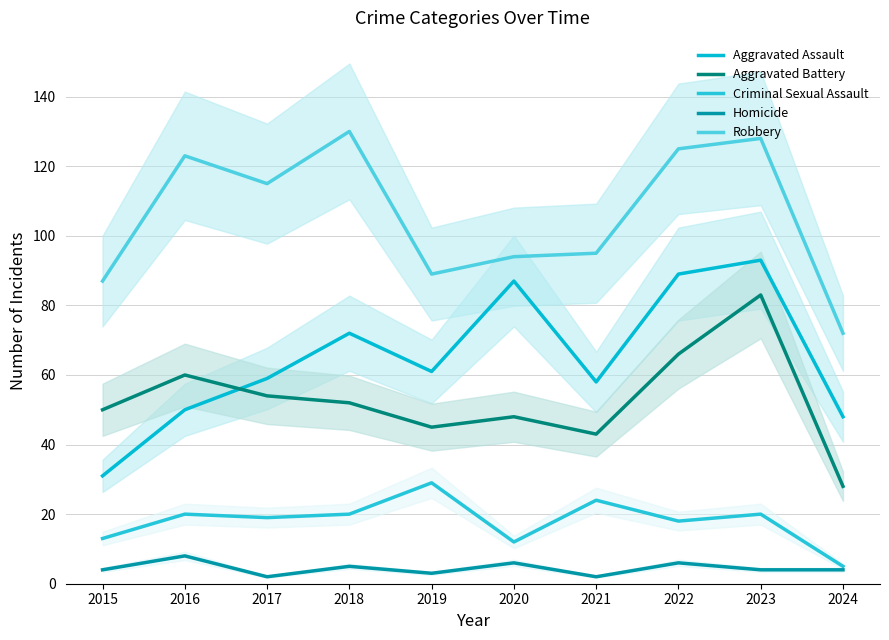

Where is Aggravated Assault nearest to the value 62?

2019